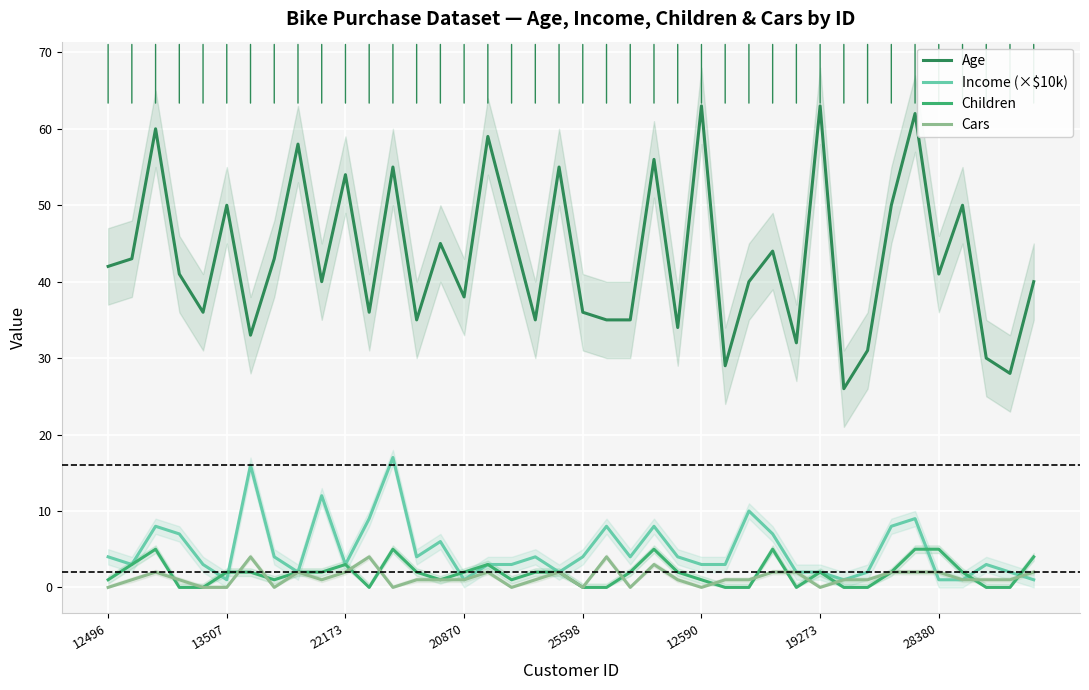

True or false: Age and Income (×$10k) cross at least once.

False